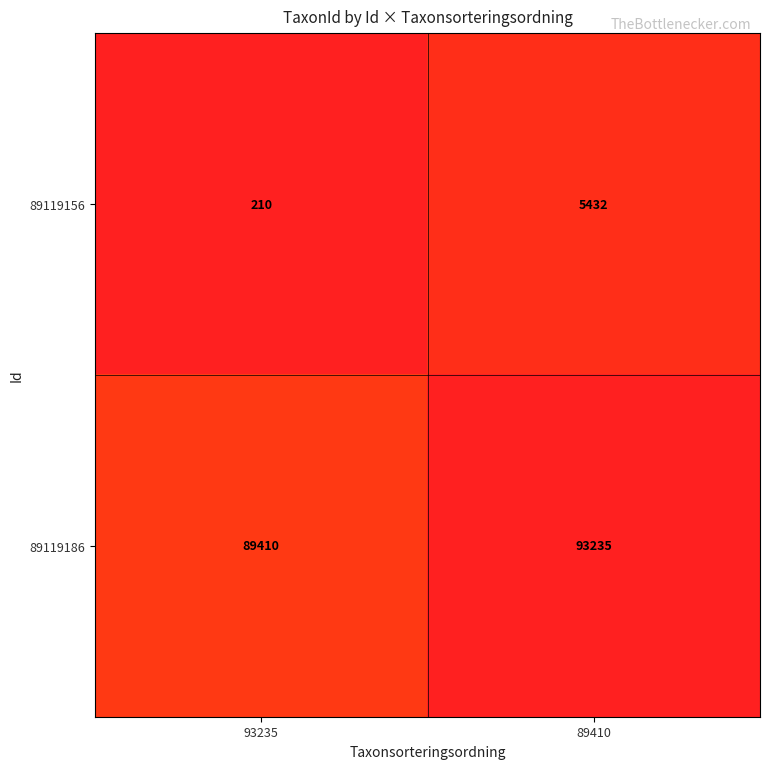

What value does the 89119186 series have at 93235, to the nearest 50?

89400